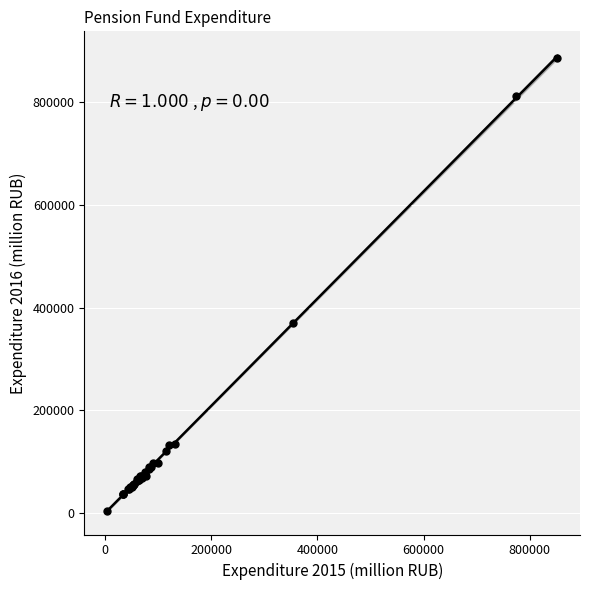

What Y value in the scatter plot is closest to 445223?

370668.0